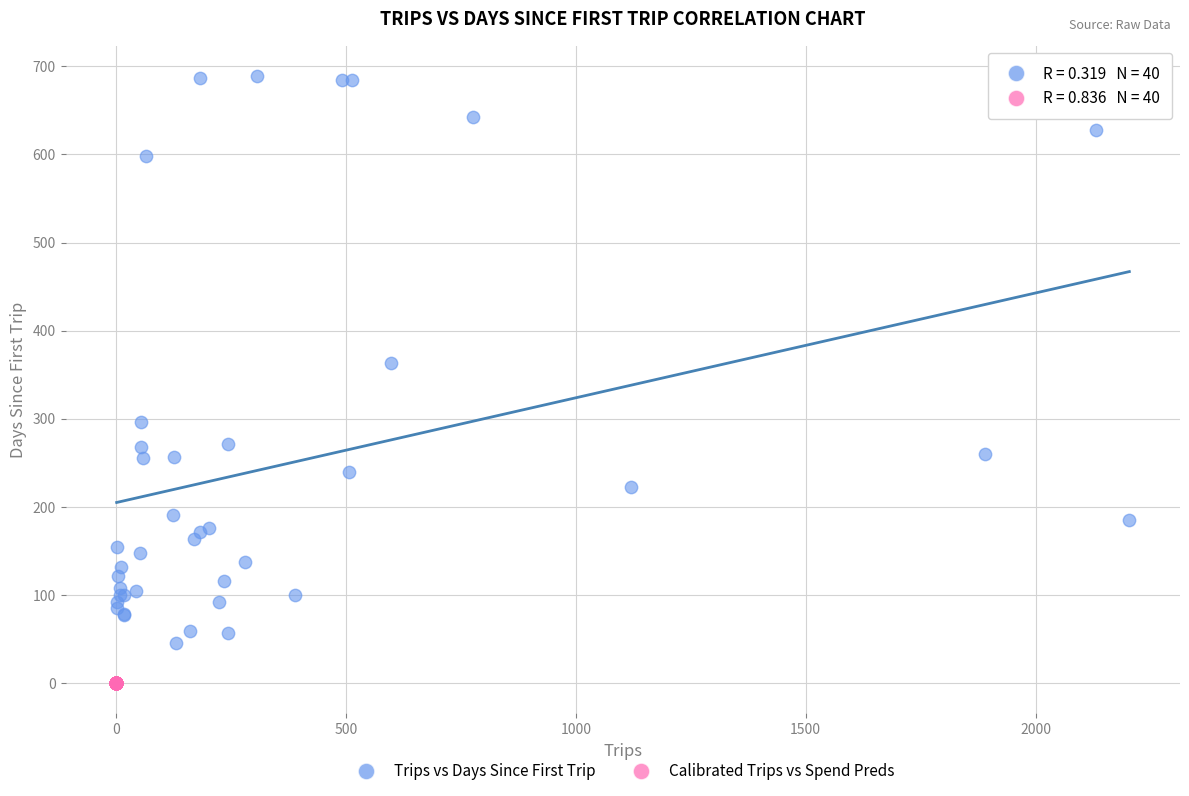

Which series has the largest Y range (max minus min)?

Trips vs Days Since First Trip